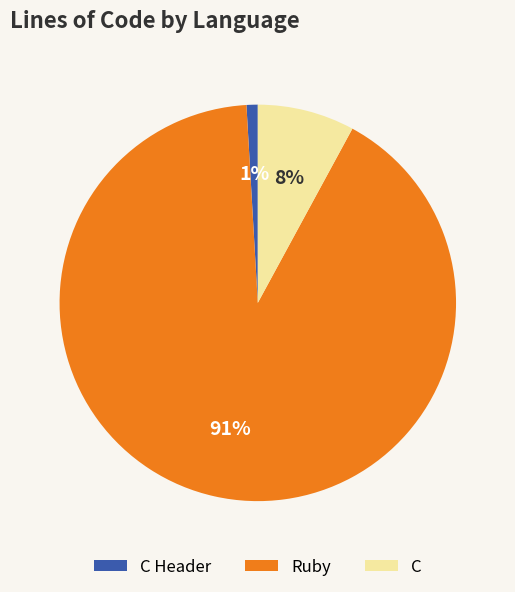

Is it true that C is 8% of the pie?

True